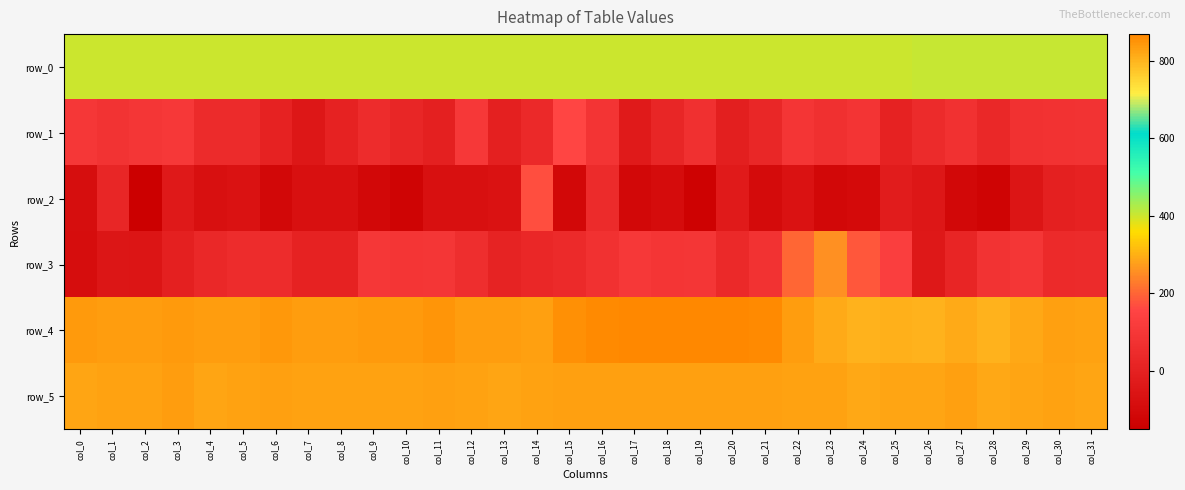

Between col_7 and col_31, which series saw the biggest shift?

row_1